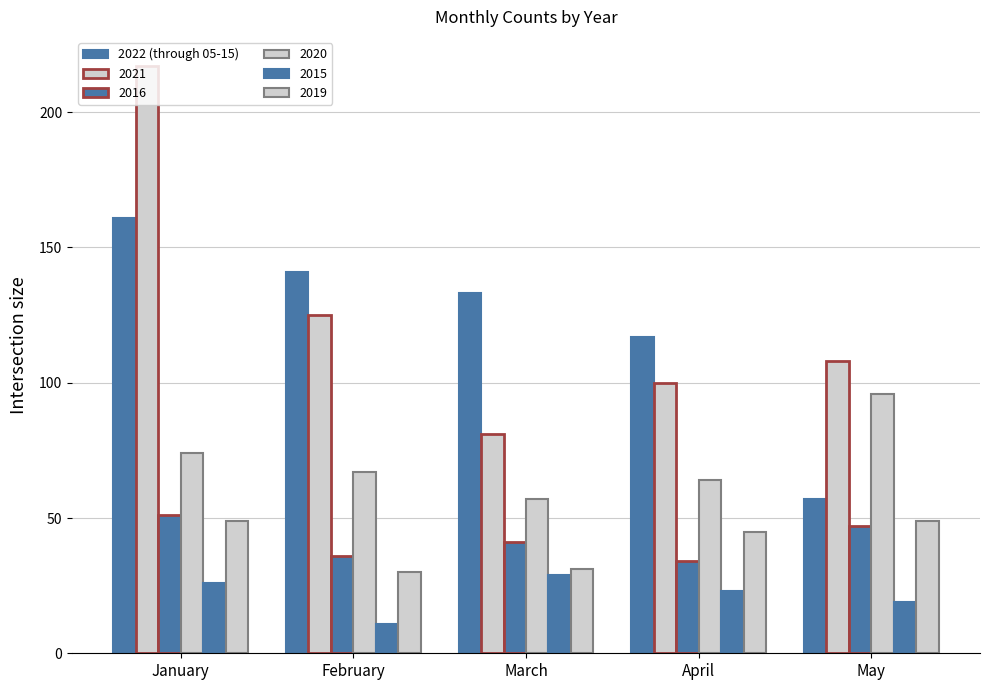

How many distinct data groups are displayed?

6